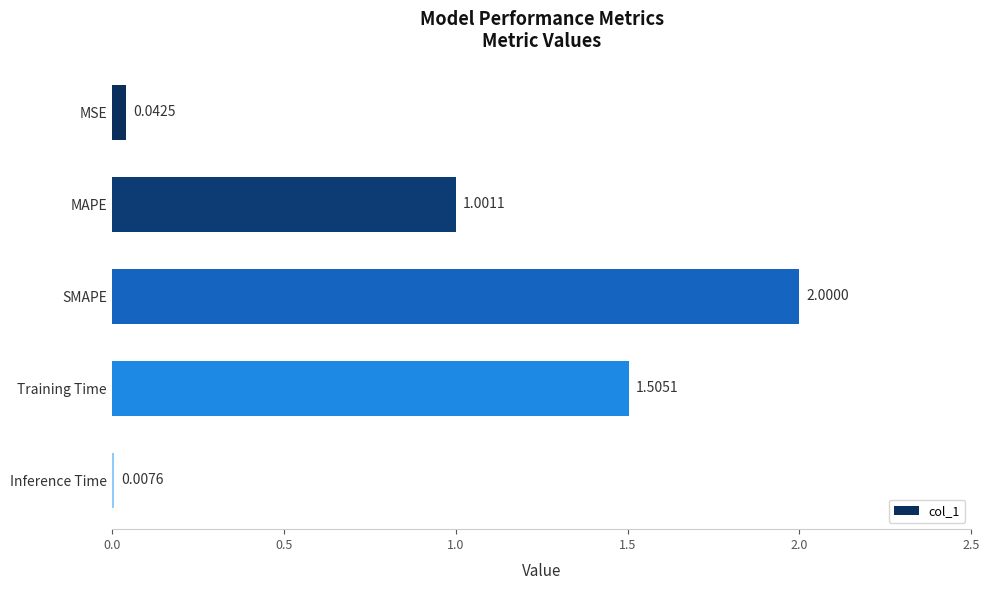

How many data points are above 1?

3